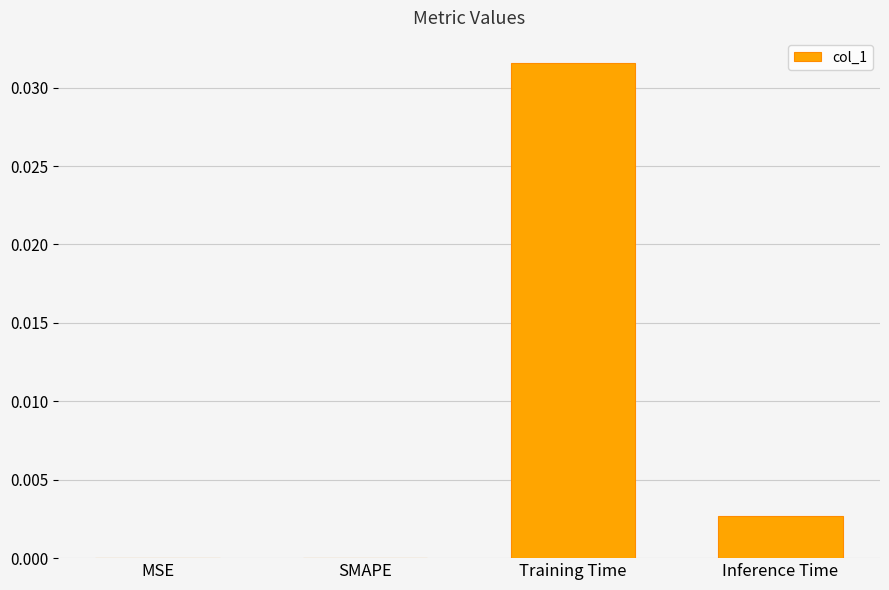

Which has a higher value, MSE or Inference Time?

Inference Time